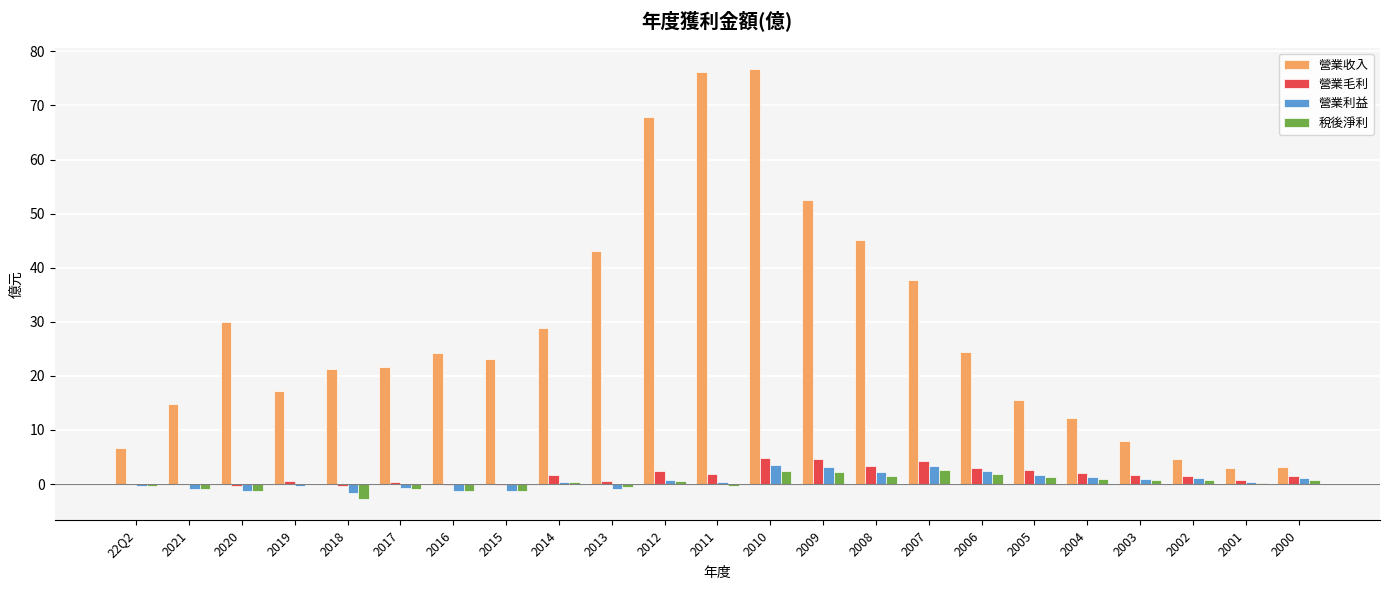

What is the highest value of the 營業利益 series?

3.5